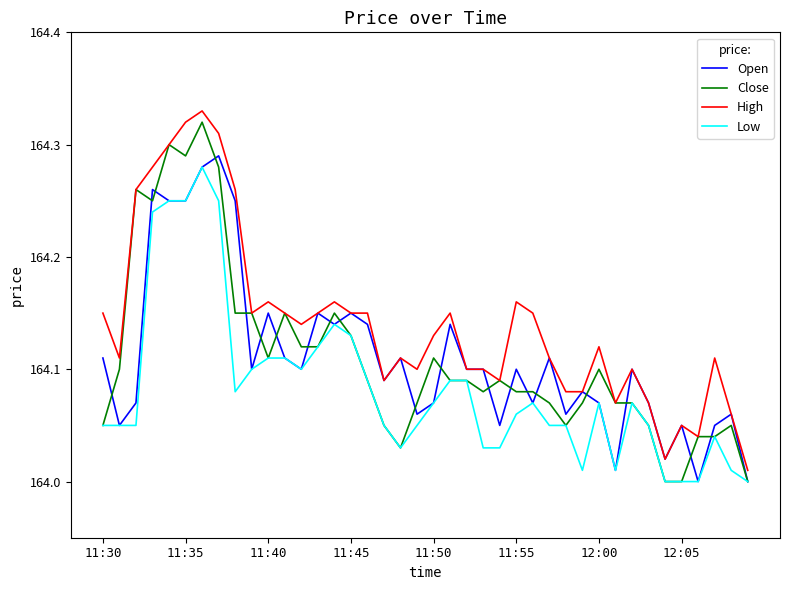

True or false: Low and High cross at least once.

False